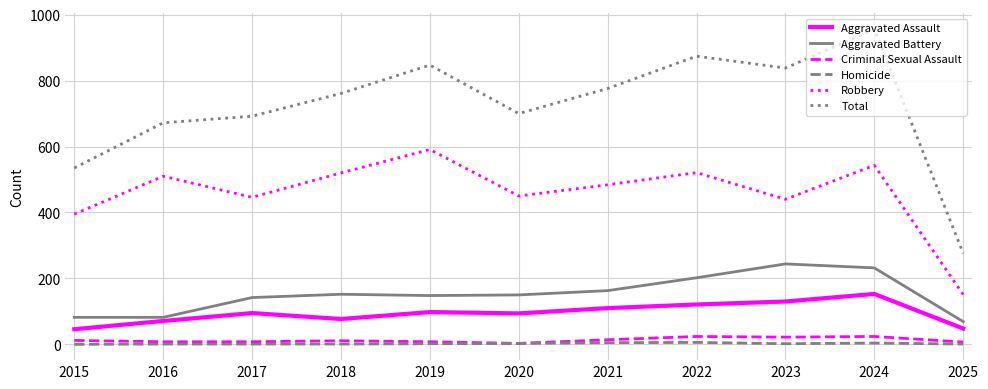

What is the greatest value displayed?

956